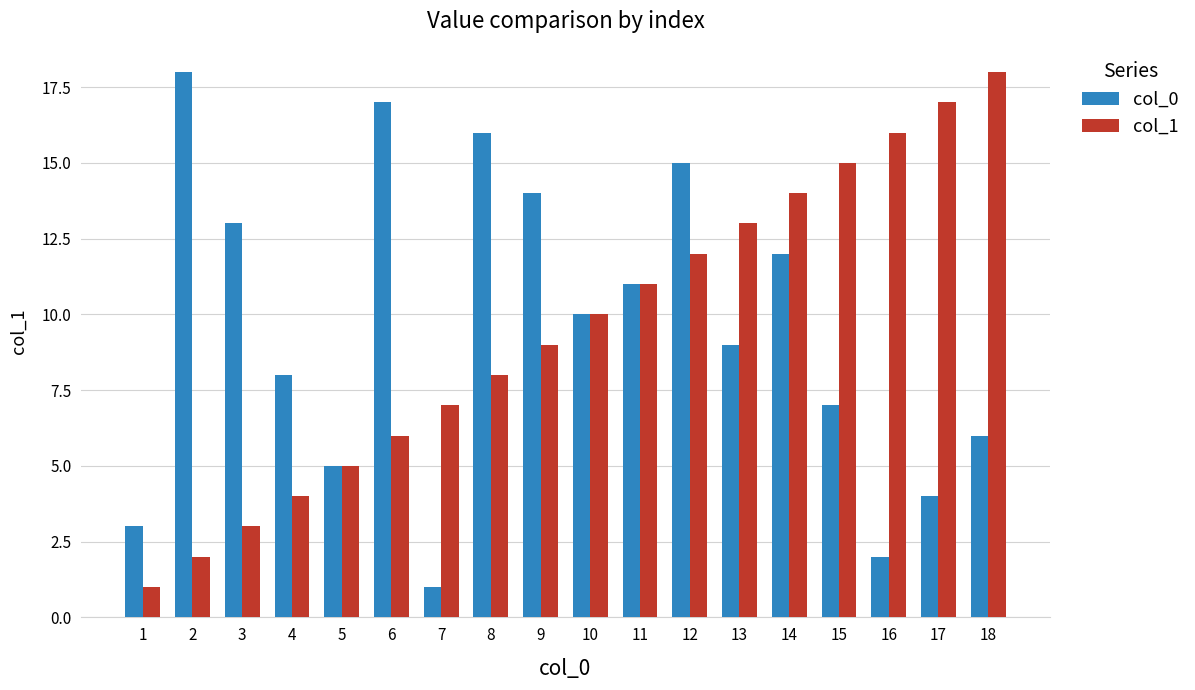

What is the difference between the highest and lowest values at 3?

10